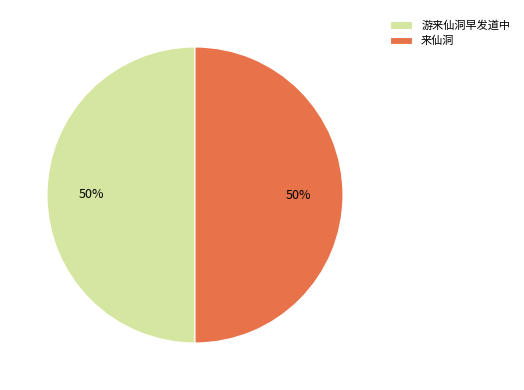

Combined, do 游来仙洞早发道中 and 来仙洞 account for over 50%?

Yes